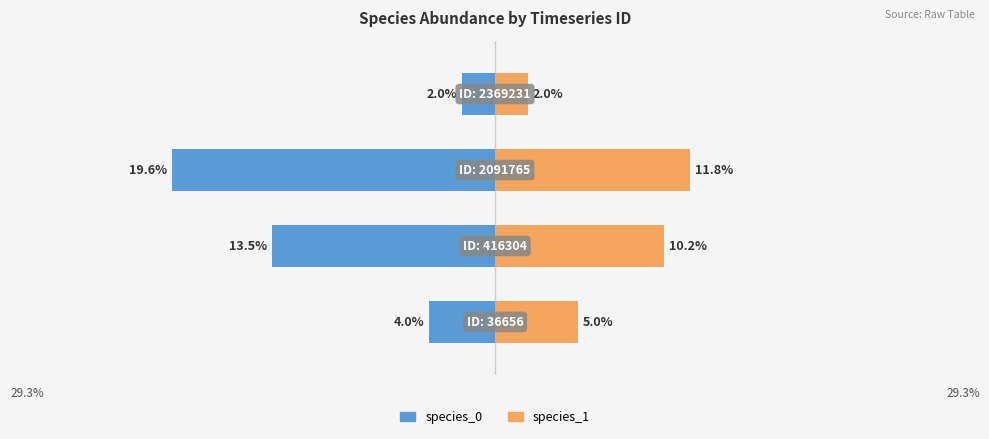

What is the average value of the species_0 series?

-0.1